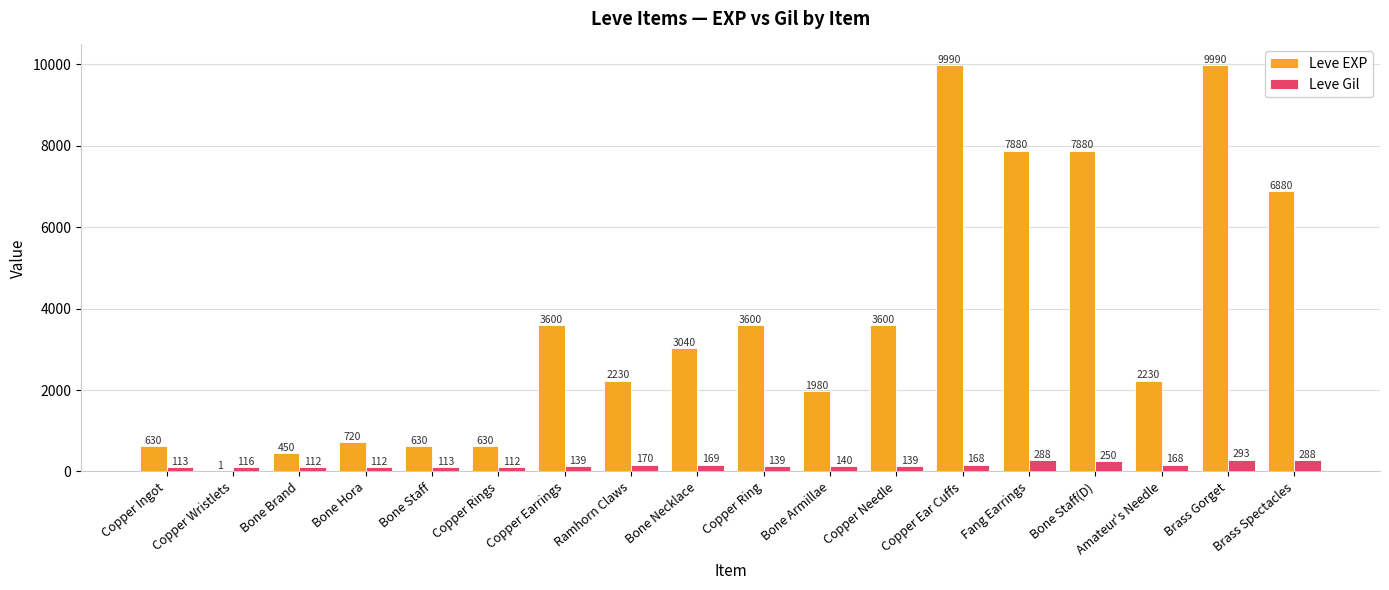

At which category is the sum across all series the highest?

Brass Gorget